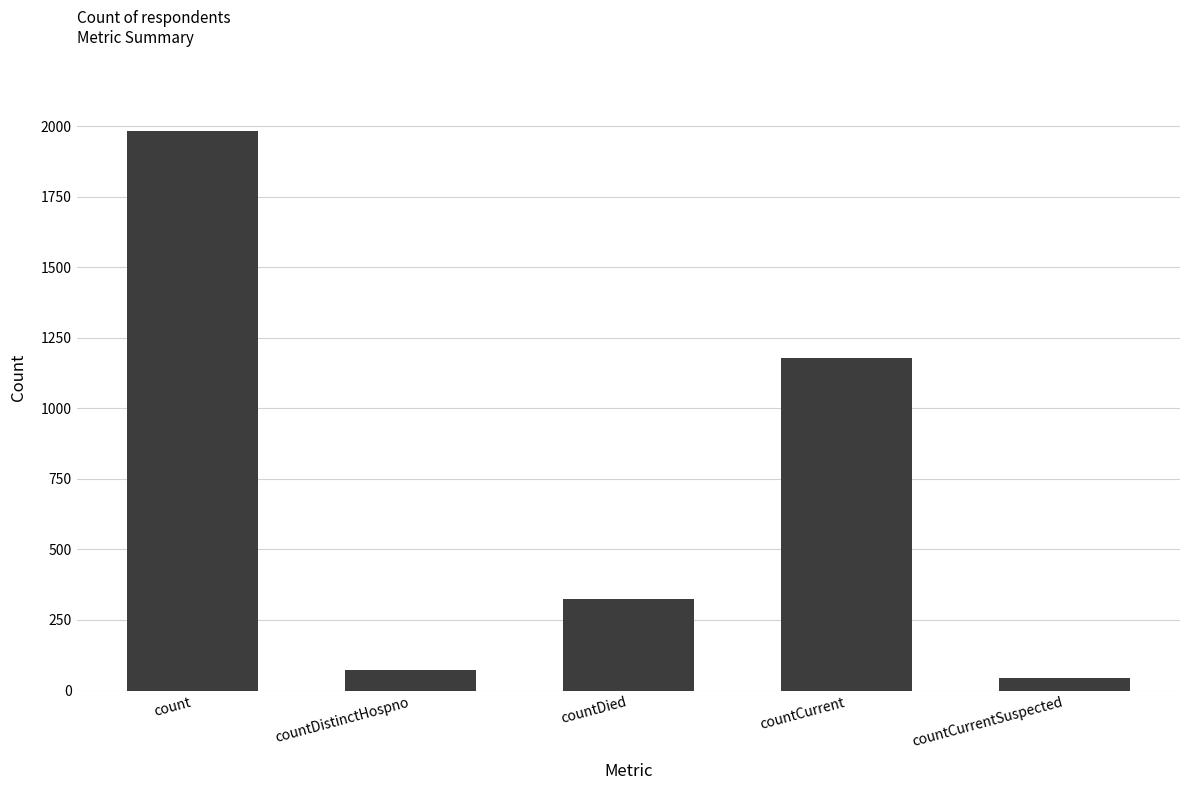

List the labels in order of value, largest first.

count, countCurrent, countDied, countDistinctHospno, countCurrentSuspected